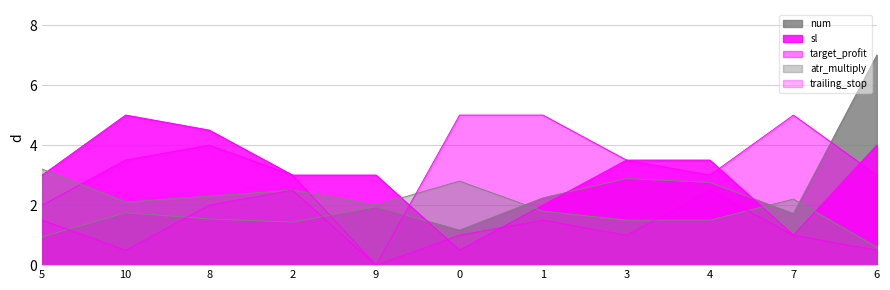

True or false: sl has more than 1 interior local peaks.

False